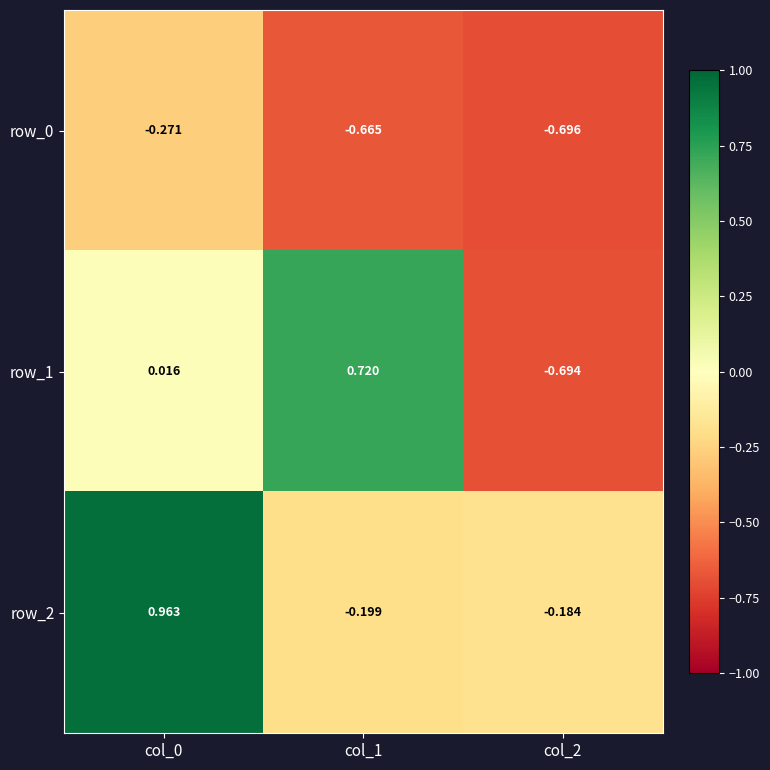

What is the maximum value shown in the chart?

1.0